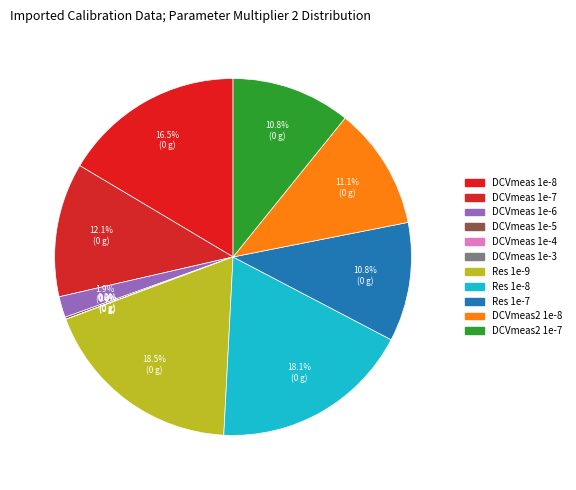

Which category has the biggest portion of the pie?

Resistance0.0000000010